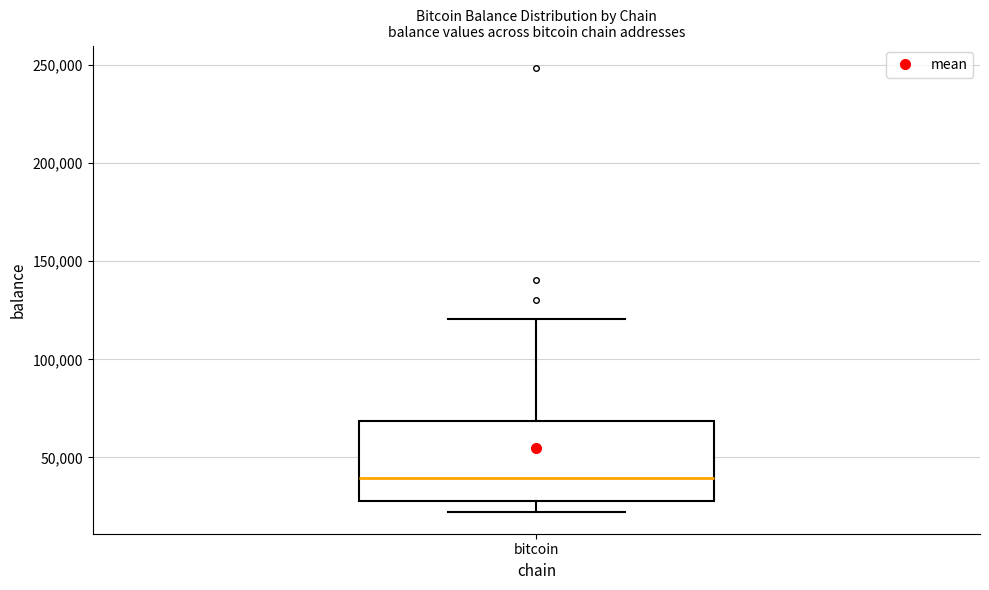

Read this box plot against the y-axis: the position of the median line, the range covered by the box, and the ends of both whiskers. The values are not printed on the chart, so give them approximately, as read against the axis.

median 40000, box 30000 to 70000, whiskers 20000 to 120000